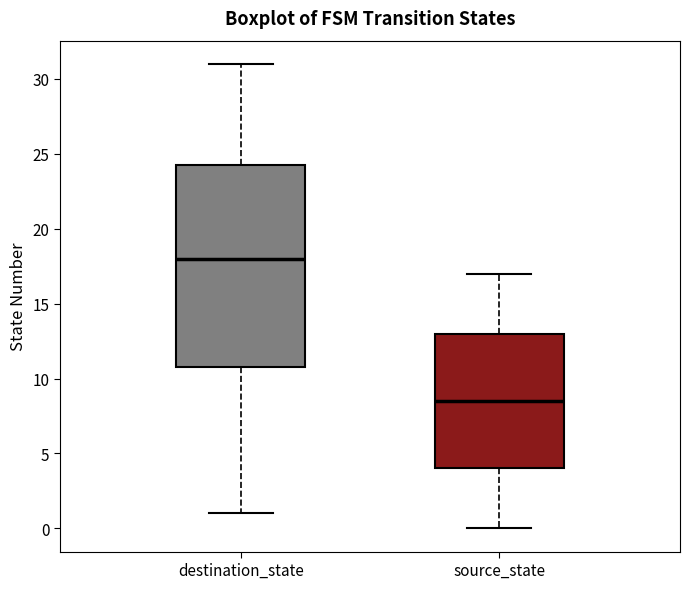

Which box has the lowest median line?

source_state